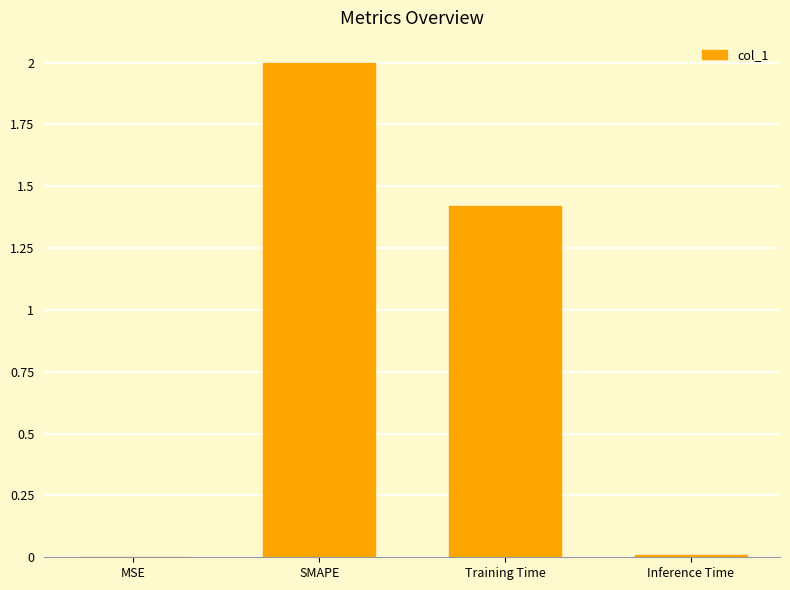

Approximately how many times larger is the value at Training Time compared to SMAPE?

0.7